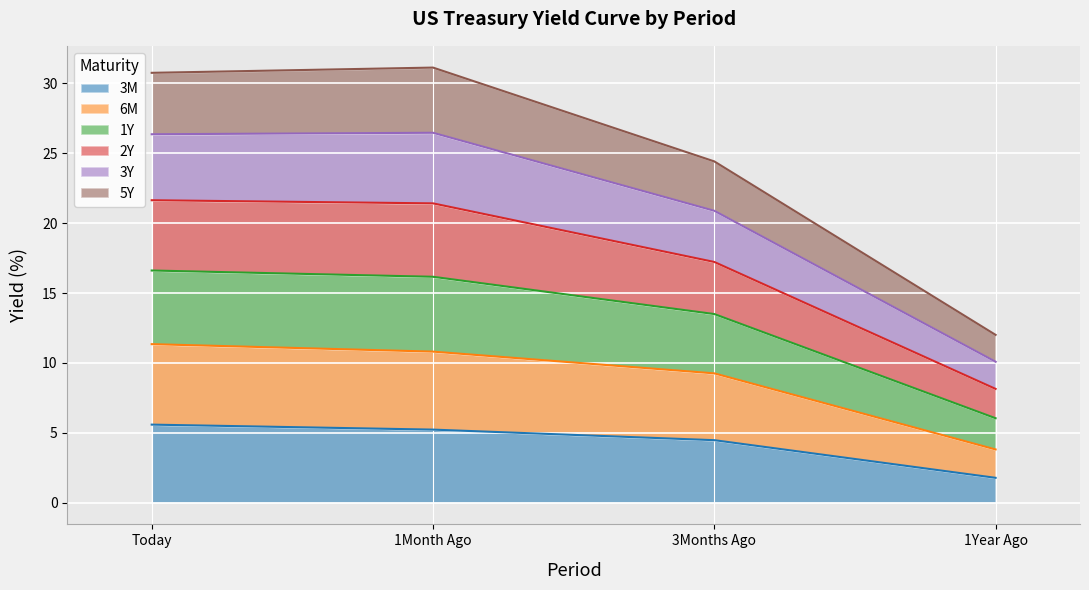

What is the minimum value for 3M?

1.8